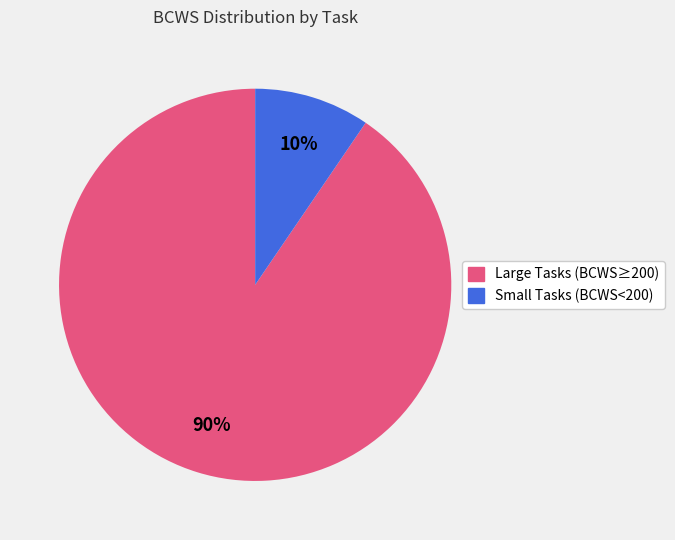

Is there a majority slice in this chart?

Yes